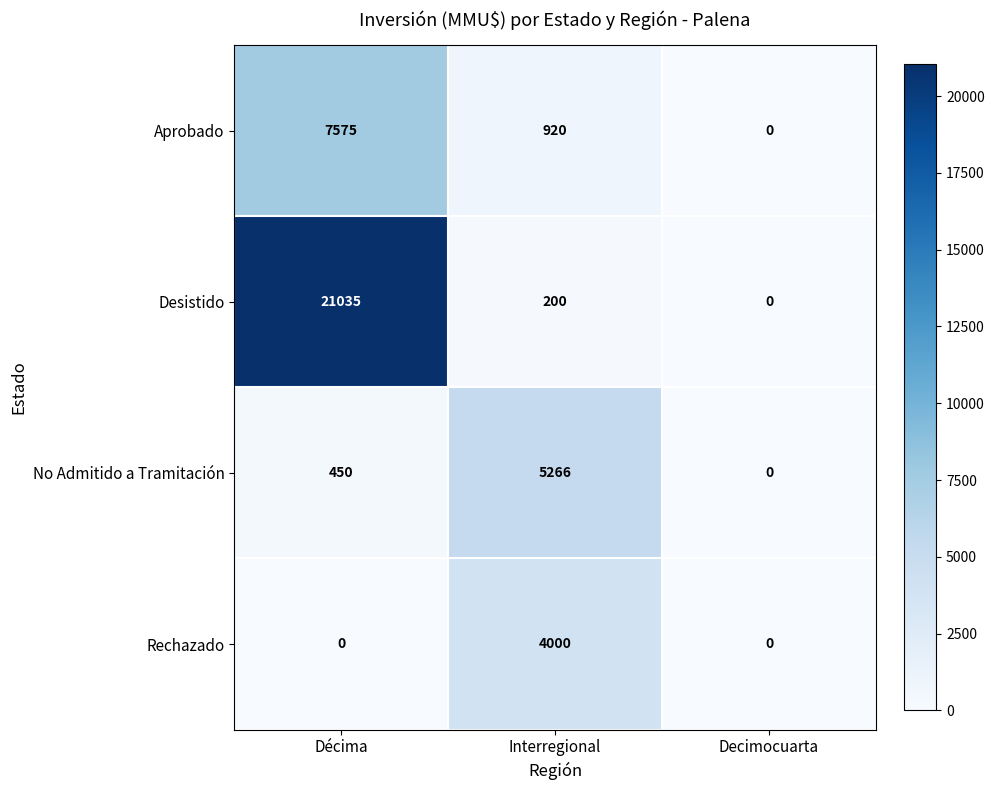

At which label is No Admitido a Tramitación closest to 2633?

Décima